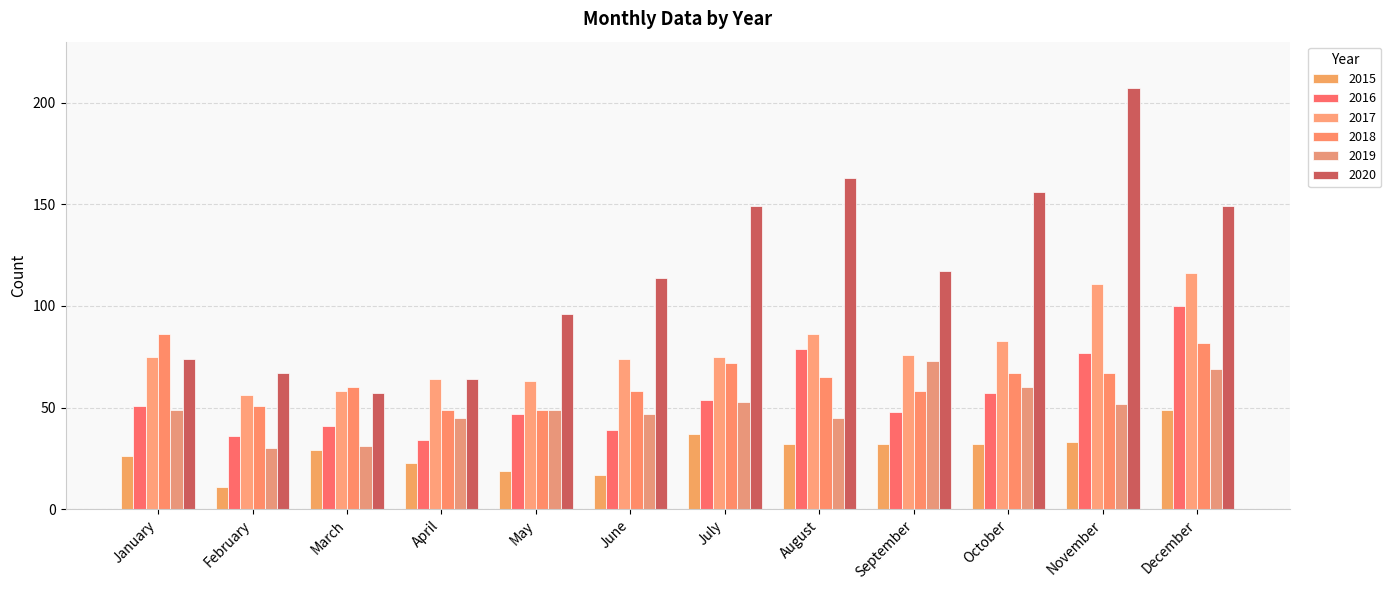

Where is 2018 nearest to the value 67?

October